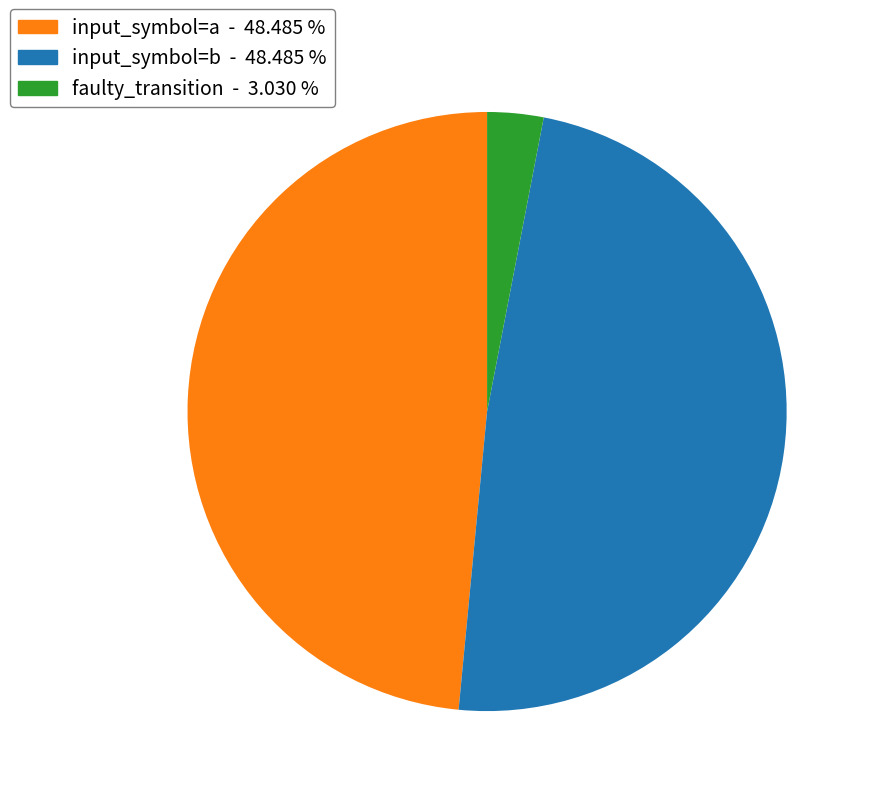

How many slices are in this pie chart?

3